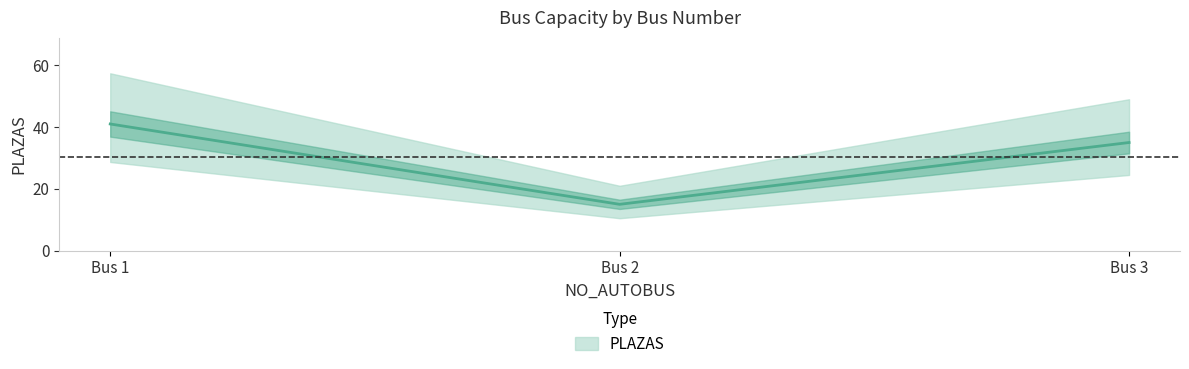

What is the value of the 3rd point from the left?

35